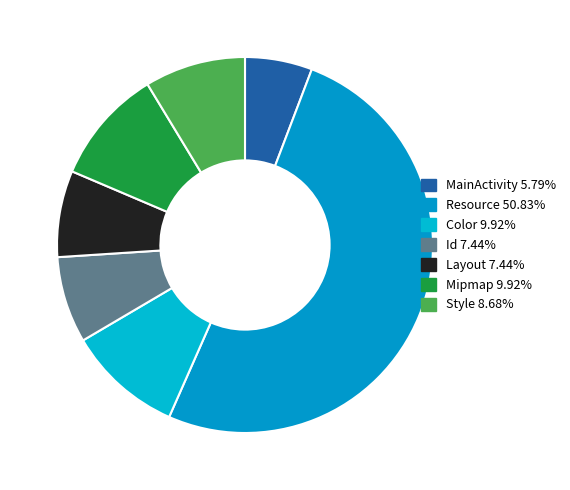

The Id slice represents 7% of the pie. True or false?

True